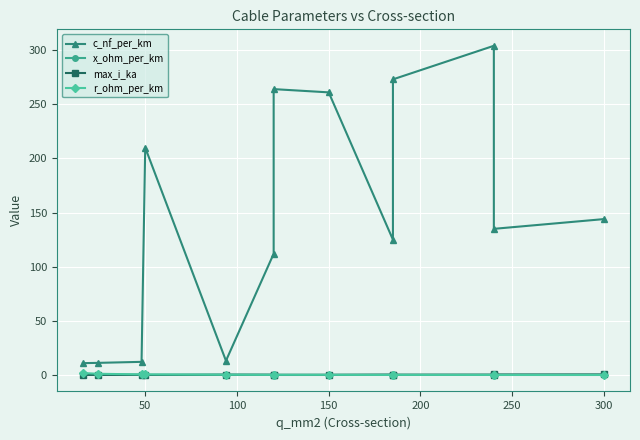

What is the difference between the maximum and minimum values in the c_nf_per_km series?

293.0